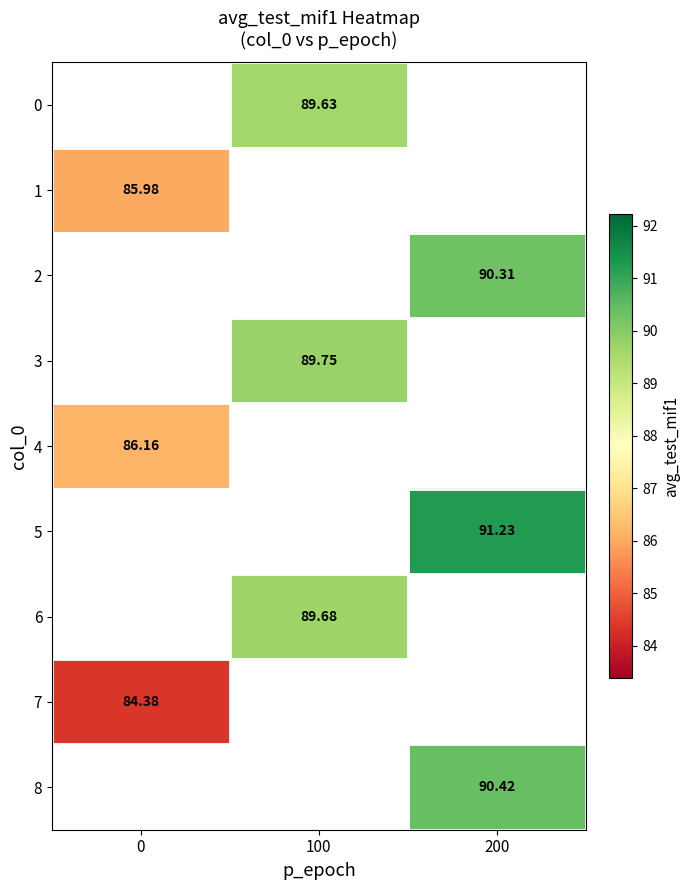

How many positive values does the 1 series have?

1